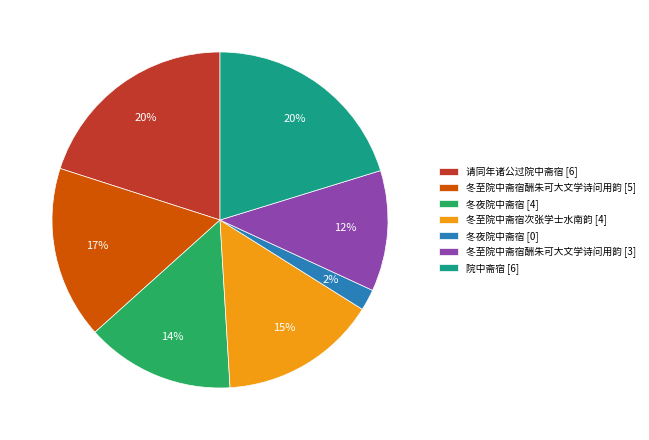

The 院中斋宿 [6] slice represents 12% of the pie. True or false?

False